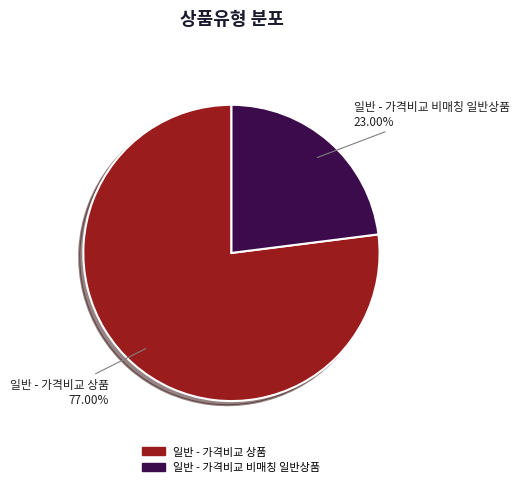

To the nearest percent, what is the difference between the largest and smallest slice percentages?

54%